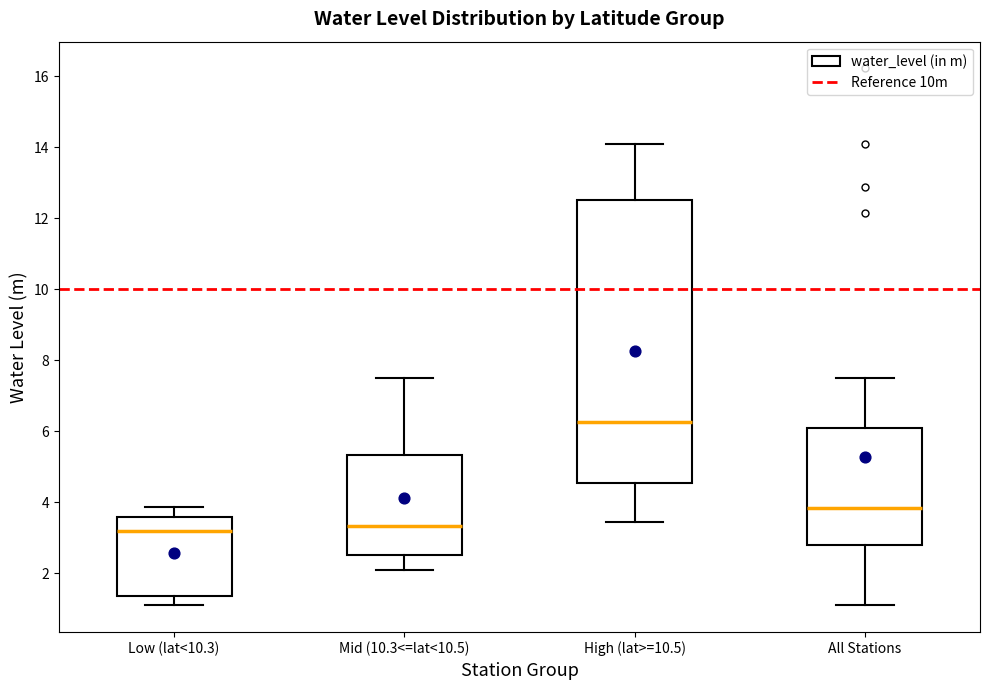

Where is the lower edge of the box for Low (lat<10.3) on the y-axis? The values are not printed on the chart, so give them approximately, as read against the axis.

1.4